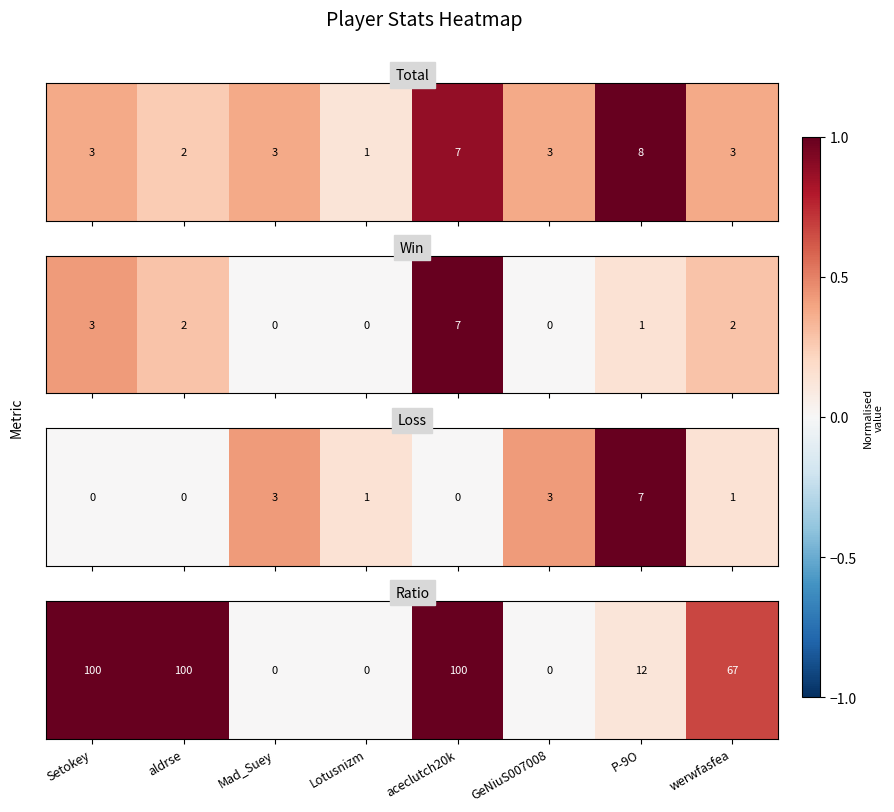

The value at aceclutch20k is 0.7. True or false?

False